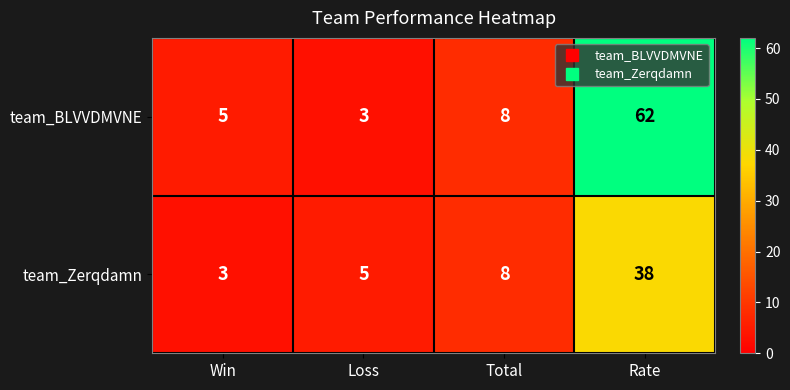

Reading left to right, extract all data points from this chart.

team_BLVVDMVNE: Win=5	Loss=3	Total=8	Rate=62
team_Zerqdamn: Win=3	Loss=5	Total=8	Rate=38